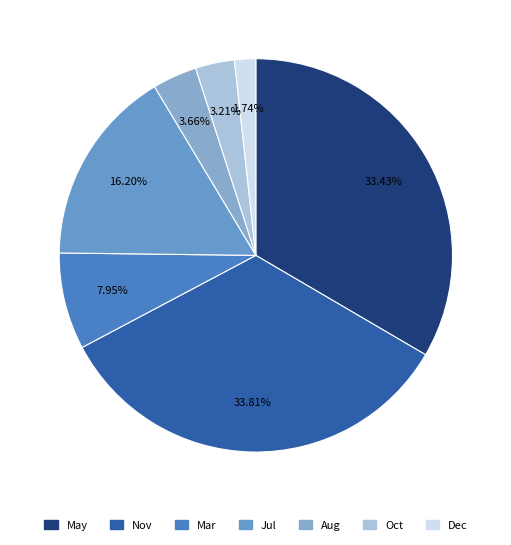

Between Jul and Oct, which is larger?

Jul